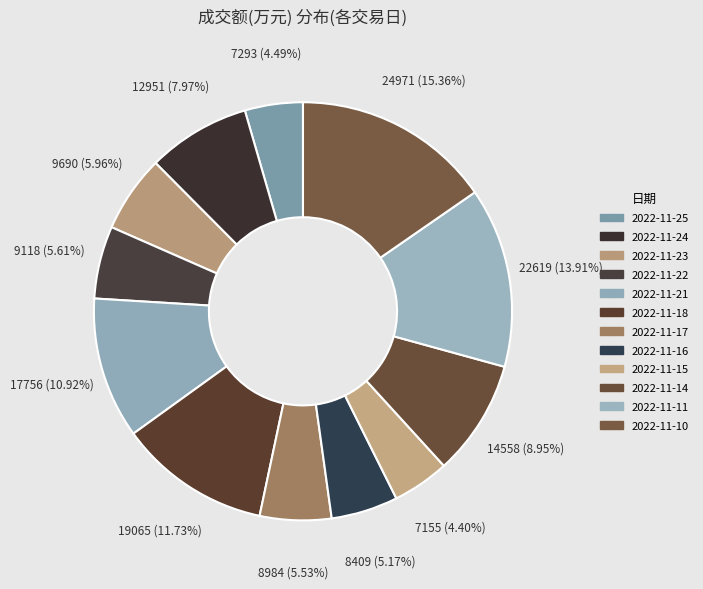

What percentage is NOT represented by 2022-11-11?

86.1%